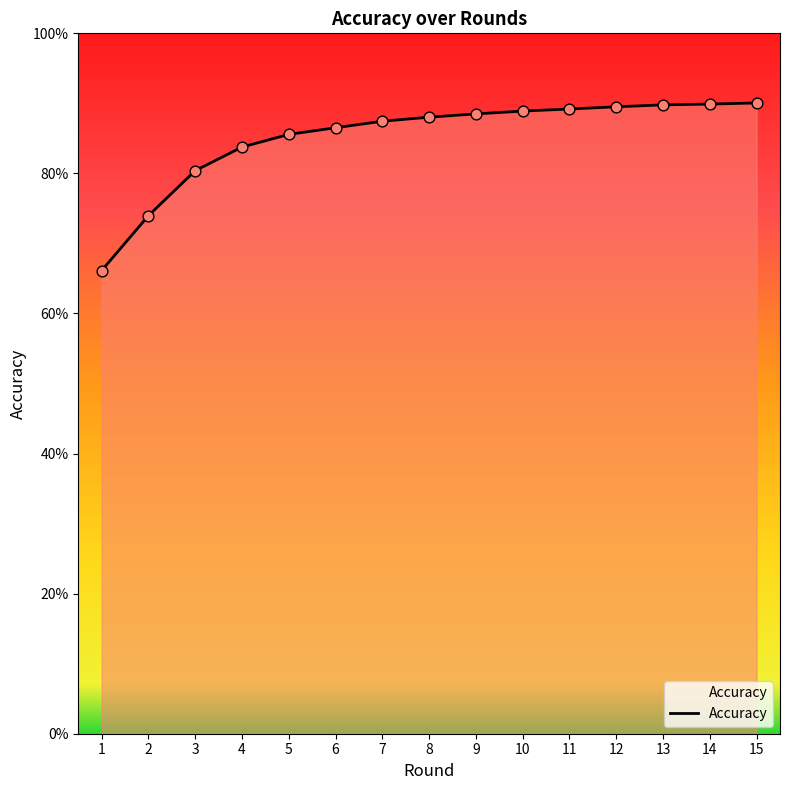

Which has a higher value, 3 or 1?

3